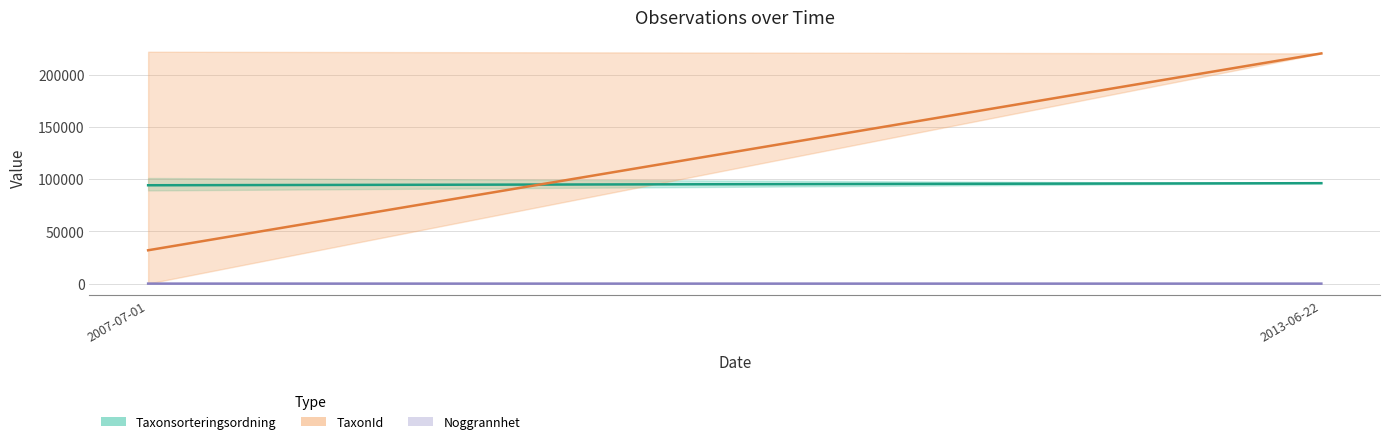

True or false: Noggrannhet has more than 1 interior local peaks.

False